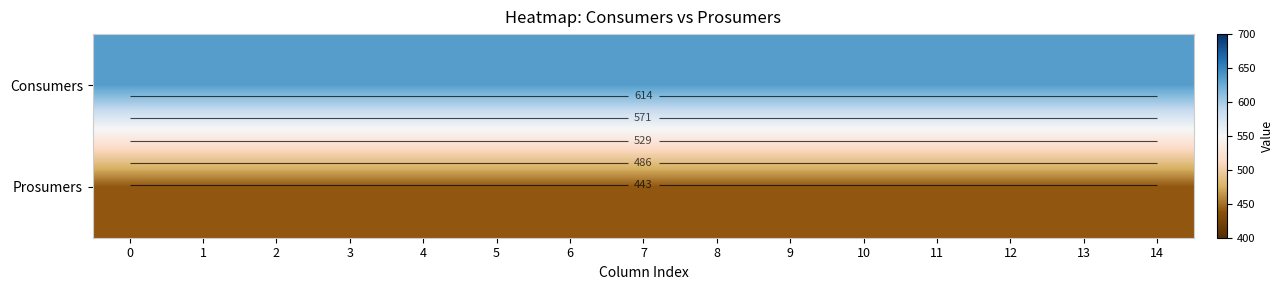

What is the maximum value shown in the chart?

635